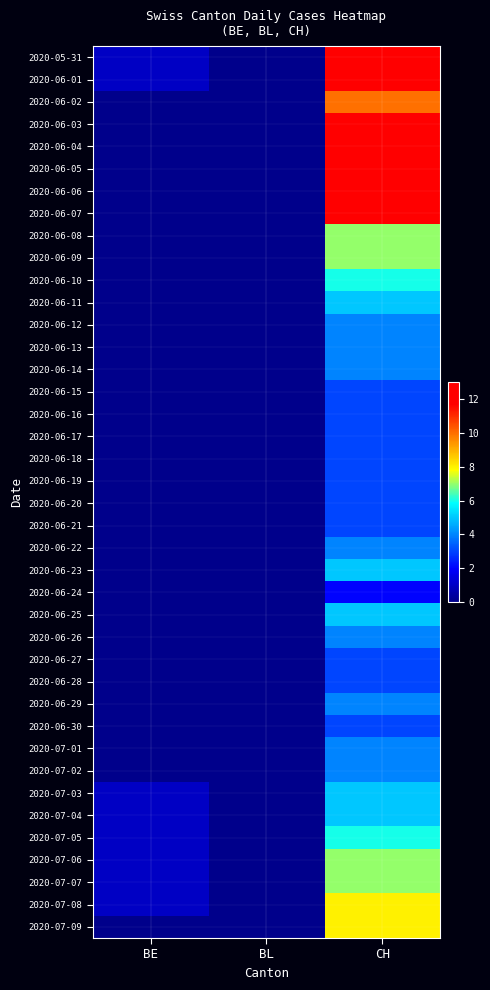

How many categories are shown in the chart?

3